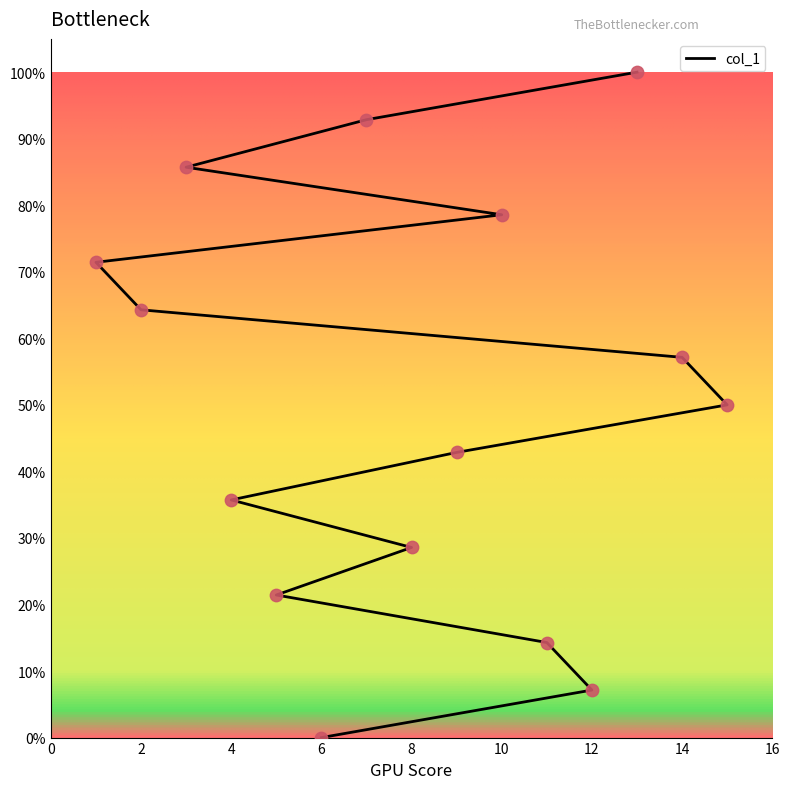

What is the change in value from 4 to 9?

+7.1